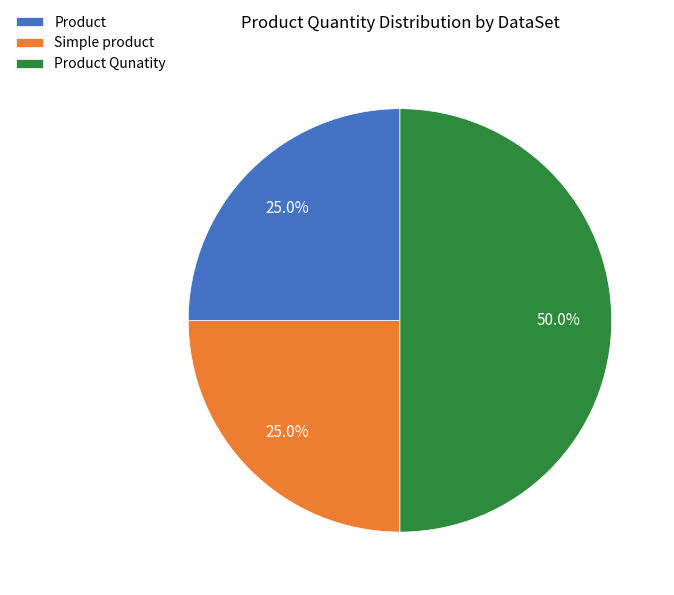

The Simple product slice represents 25% of the pie. True or false?

True